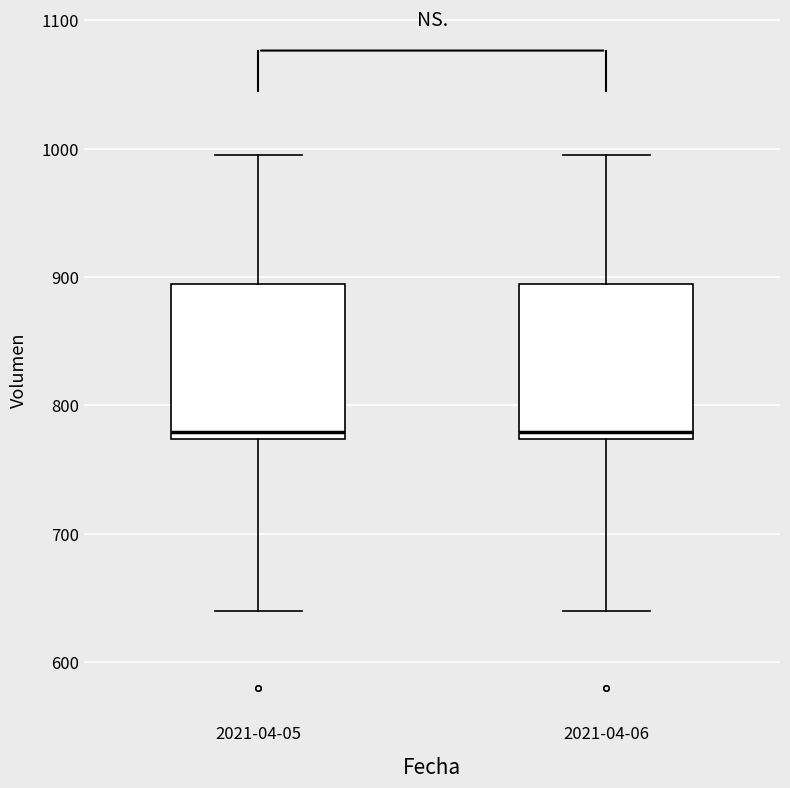

Where does the lower whisker of the box for 2021-04-06 end on the y-axis? The values are not printed on the chart, so give them approximately, as read against the axis.

640